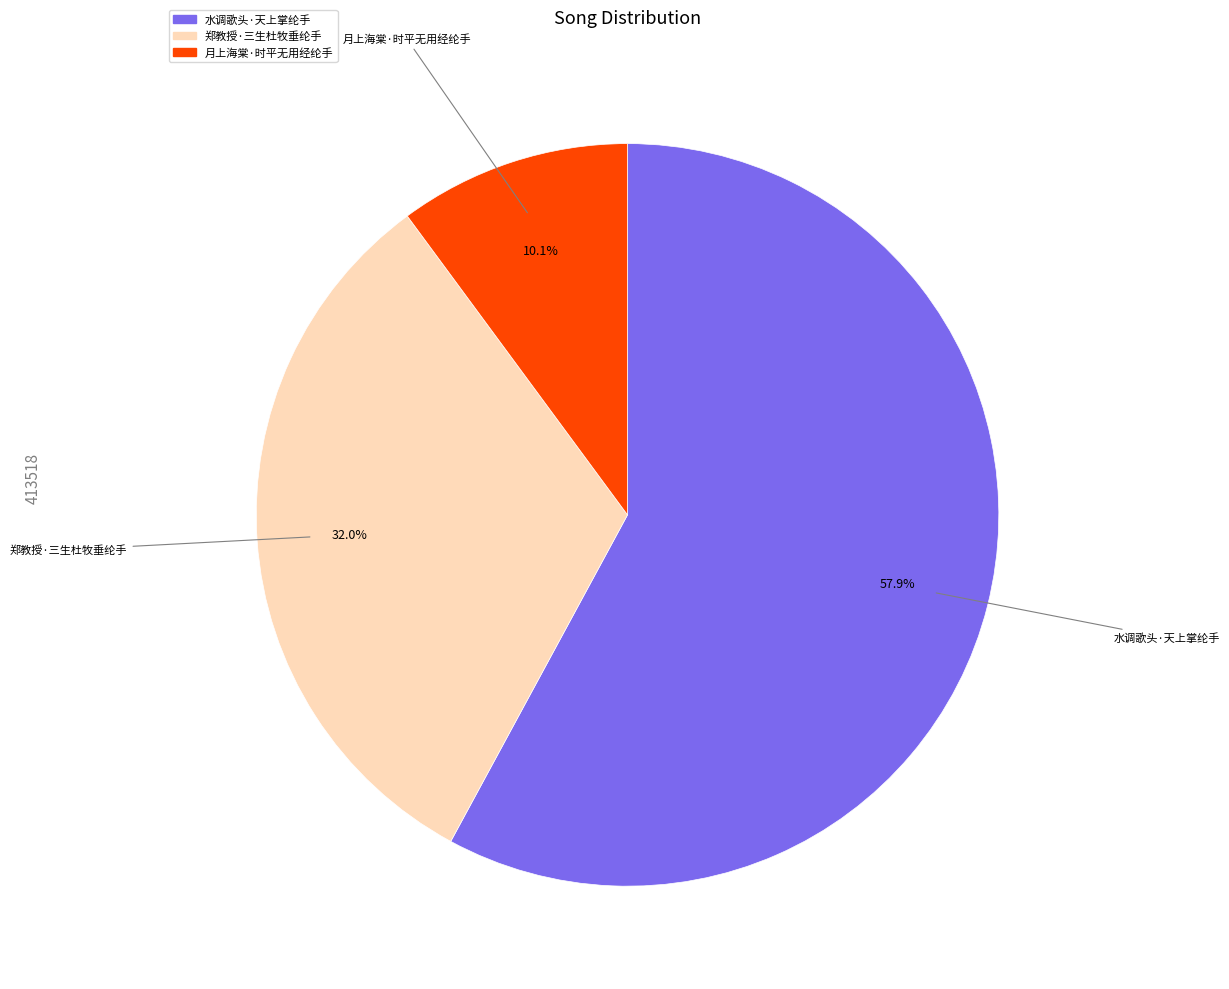

What portion of the pie excludes 郑教授·三生杜牧垂纶手?

68.0%